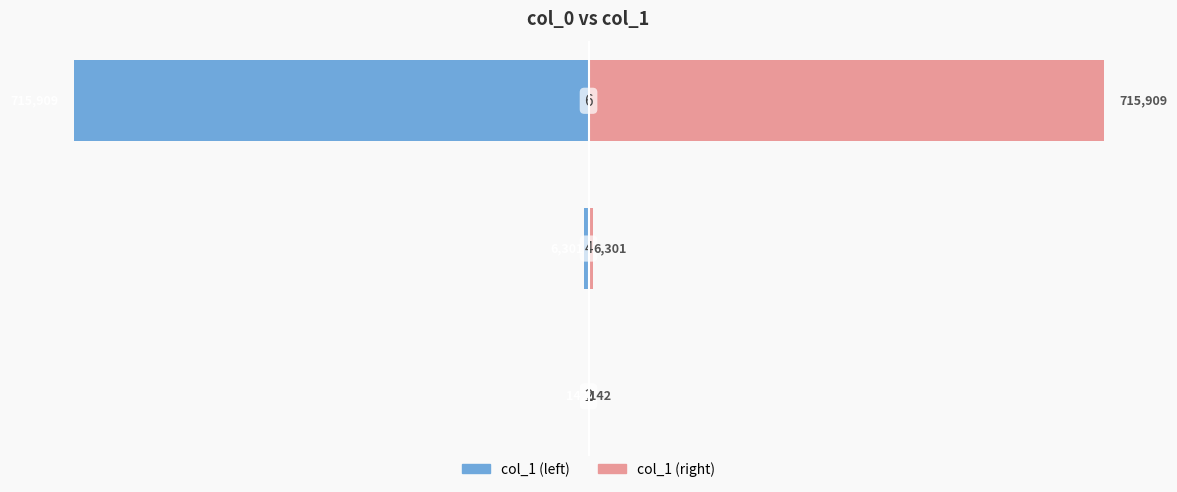

Rank the series at −600000 from highest to lowest value.

col_1 (right), col_1 (left)